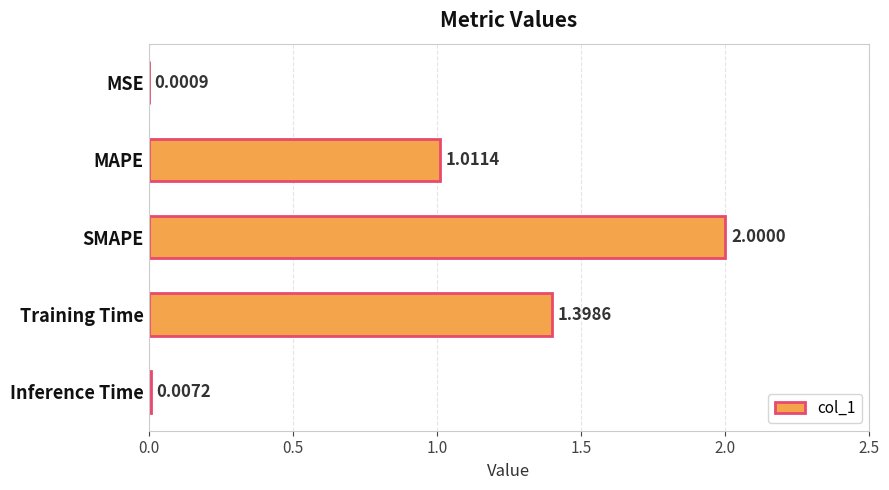

At which category does the chart reach its peak across all series?

SMAPE